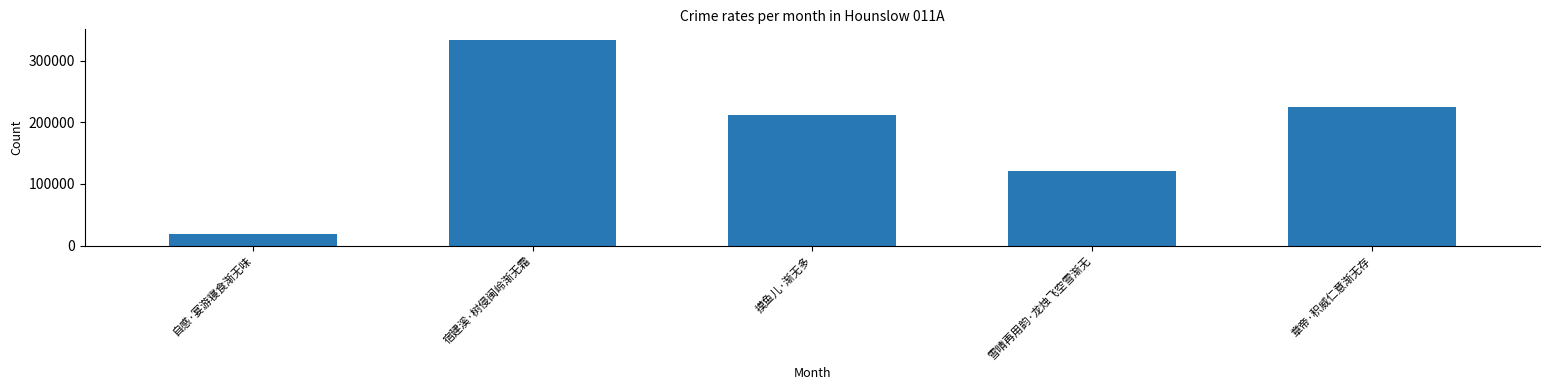

What is the change in value from 自感·宴游寝食渐无味 to 雪晴再用韵·龙烛飞空雪渐无?

+103175